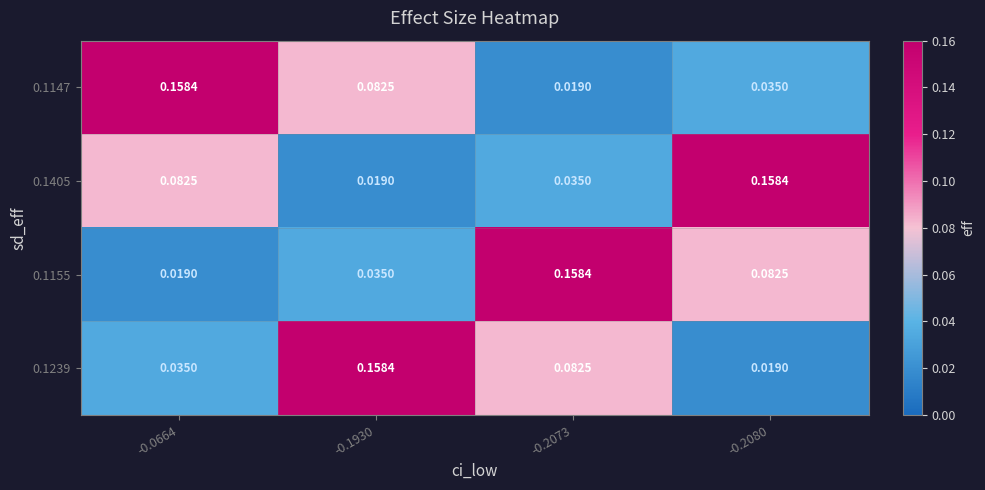

Is the value of 0.1405 at -0.1930 greater than the value of 0.1155 at -0.2073?

No